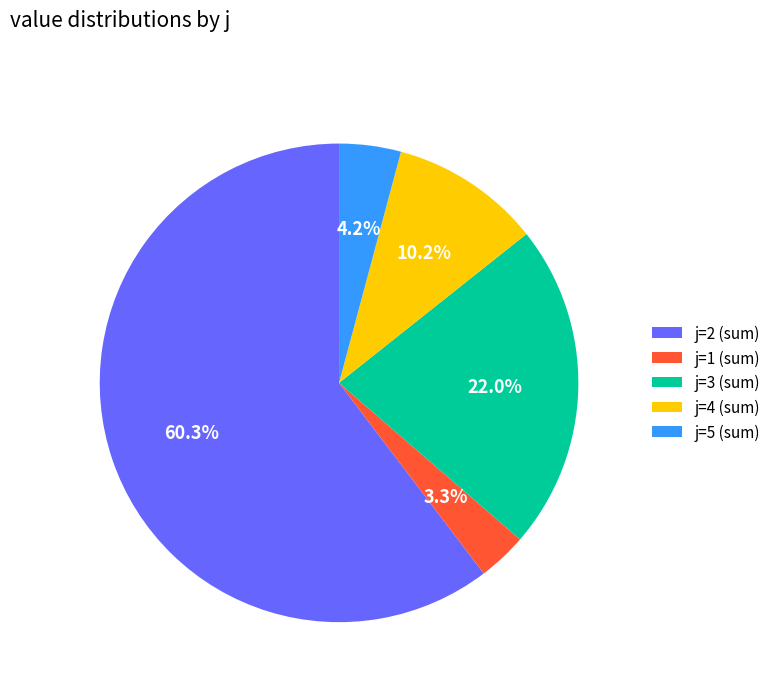

The j=2 slice represents 51% of the pie. True or false?

False